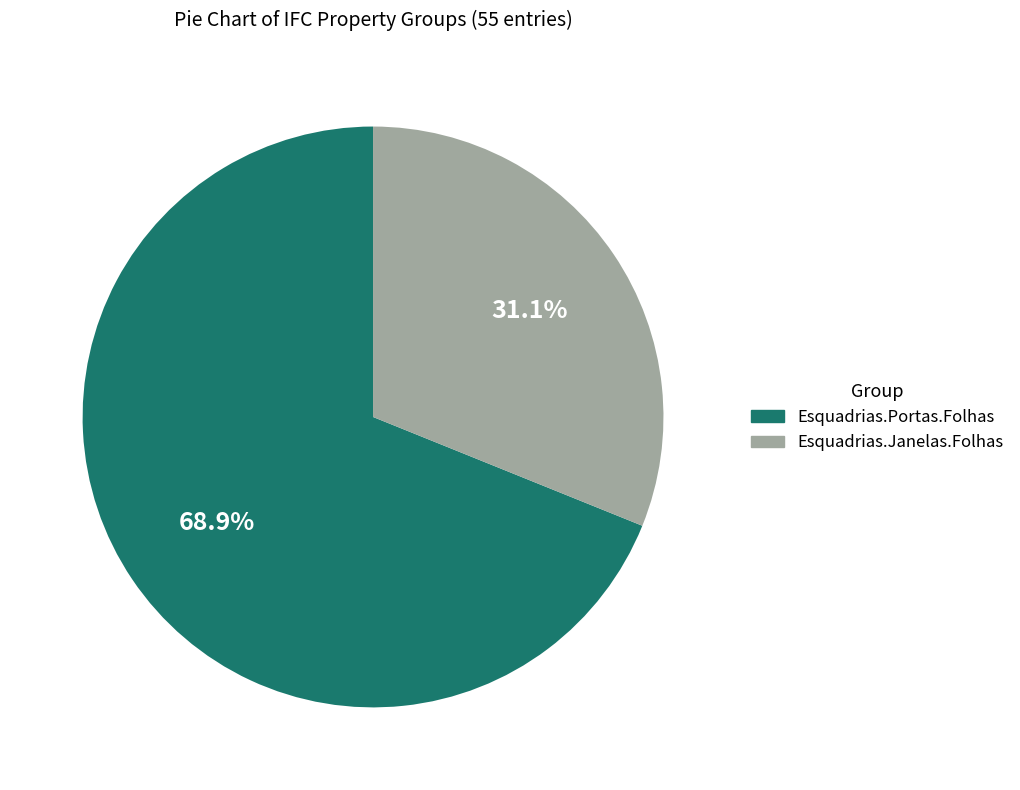

Between Esquadrias.Portas.Folhas and Esquadrias.Janelas.Folhas, which is larger?

Esquadrias.Portas.Folhas